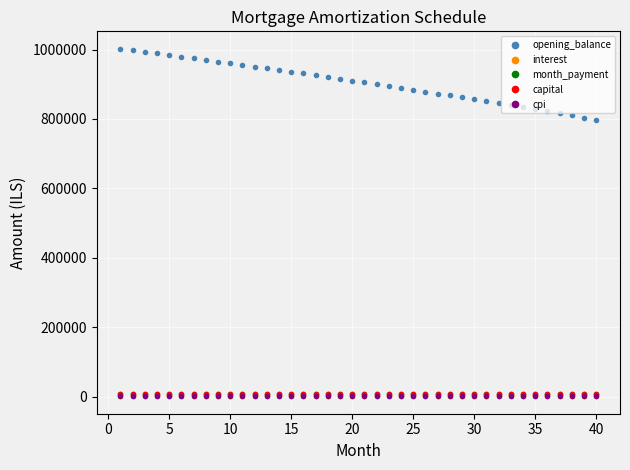

Which series has the largest total across all categories?

opening_balance